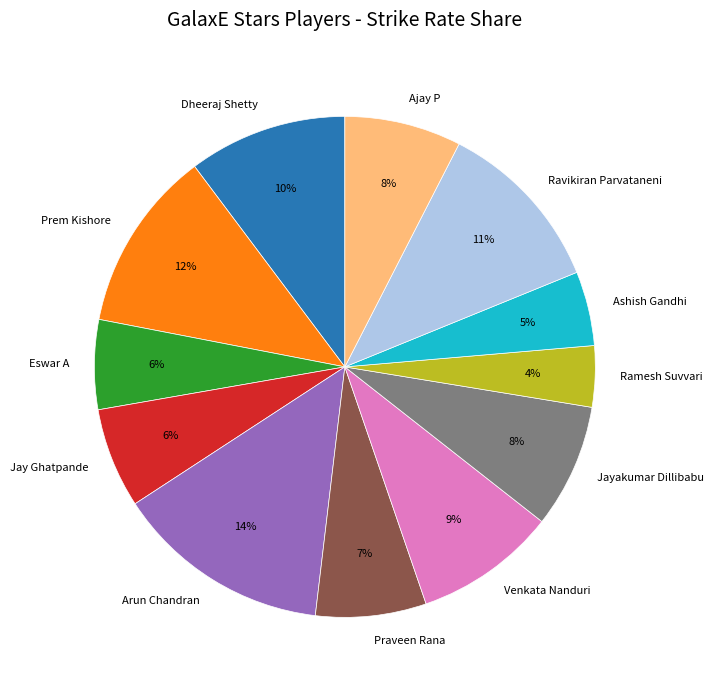

Which slice is the smallest?

Ramesh Suvvari